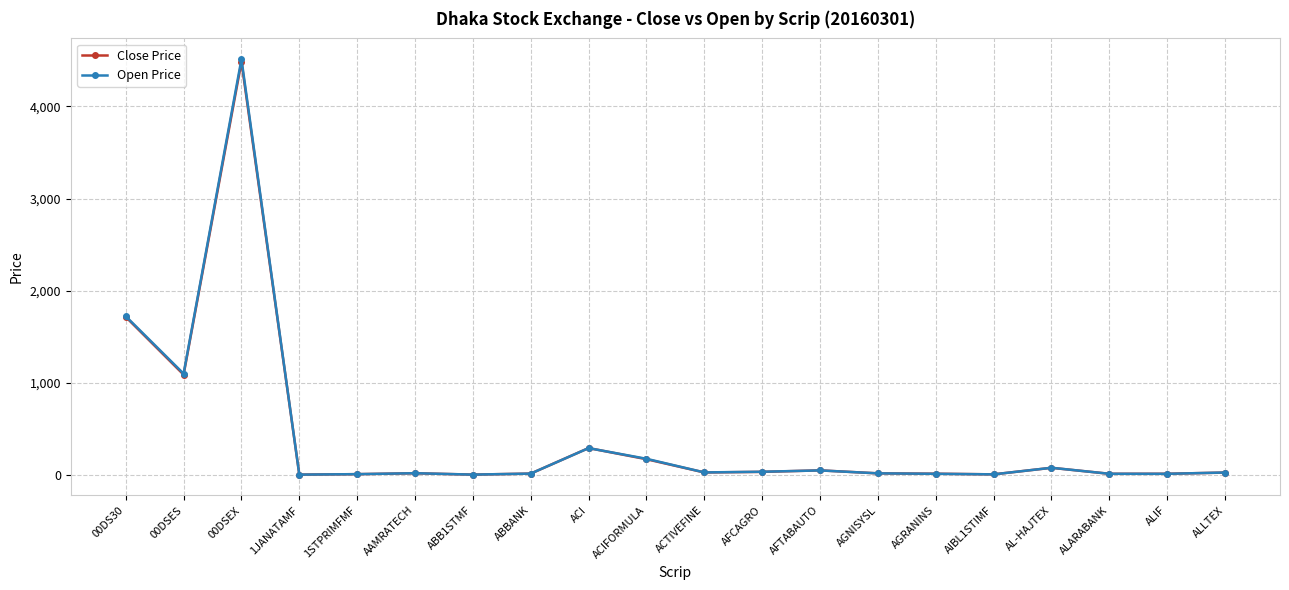

What is the label of the 9th point from the right?

AFCAGRO